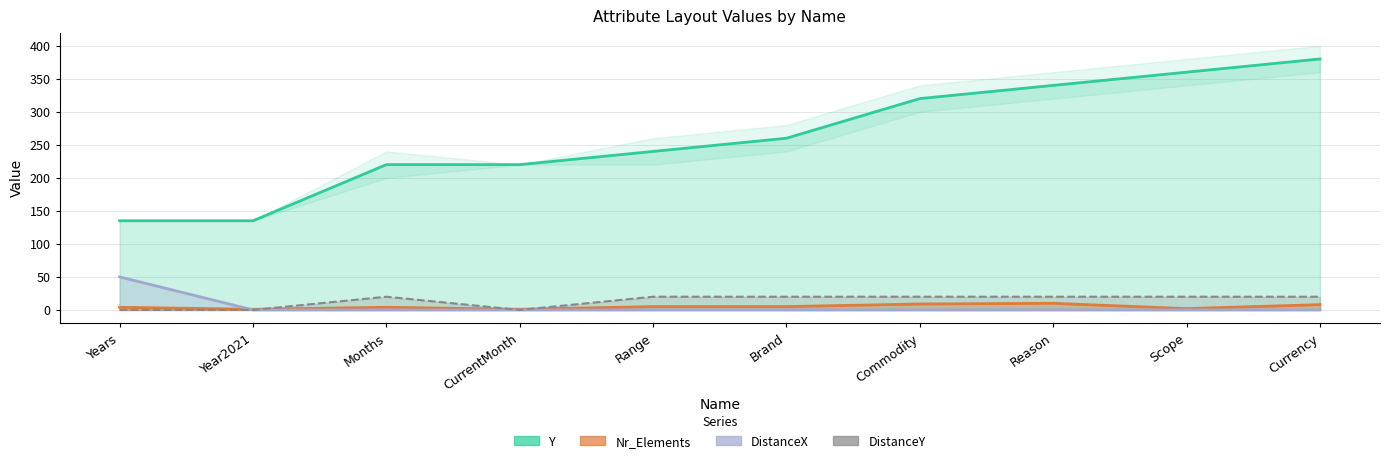

What is the spread (max minus min) of values at Commodity?

320